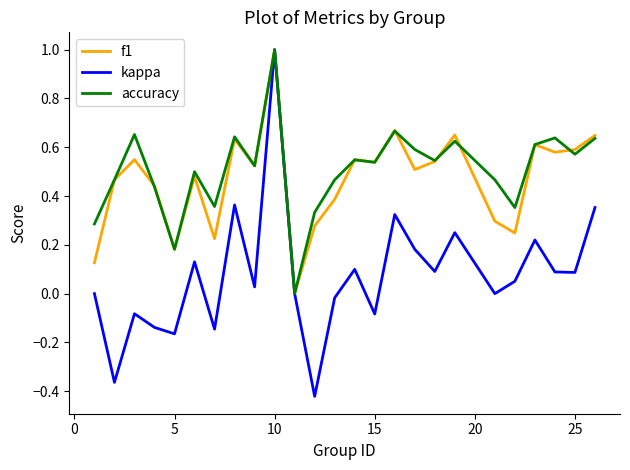

What is the highest value of the accuracy series?

1.0